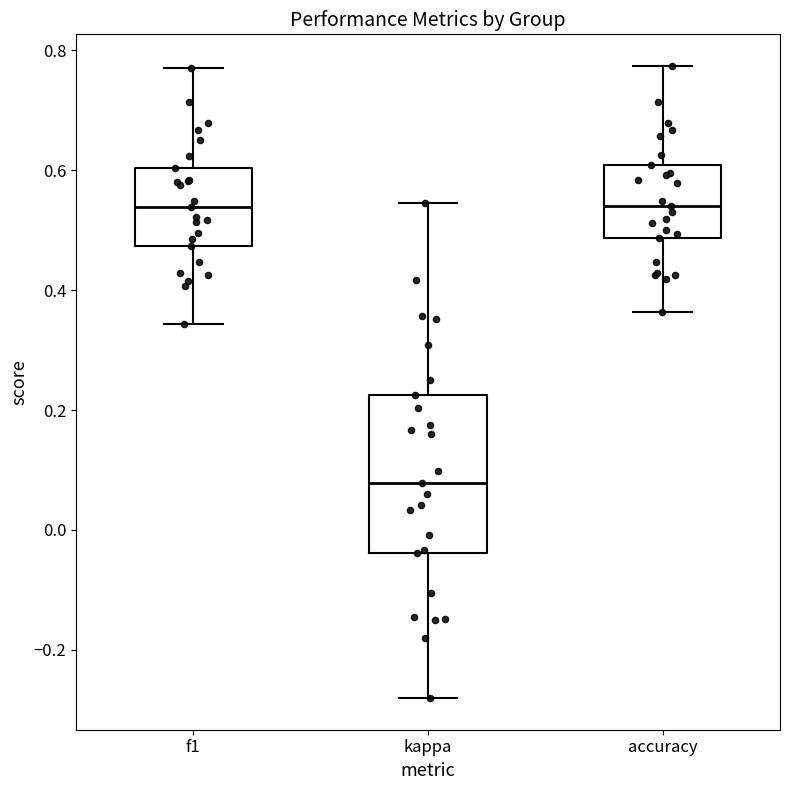

Which box is the tallest, from its lower edge to its upper edge?

kappa